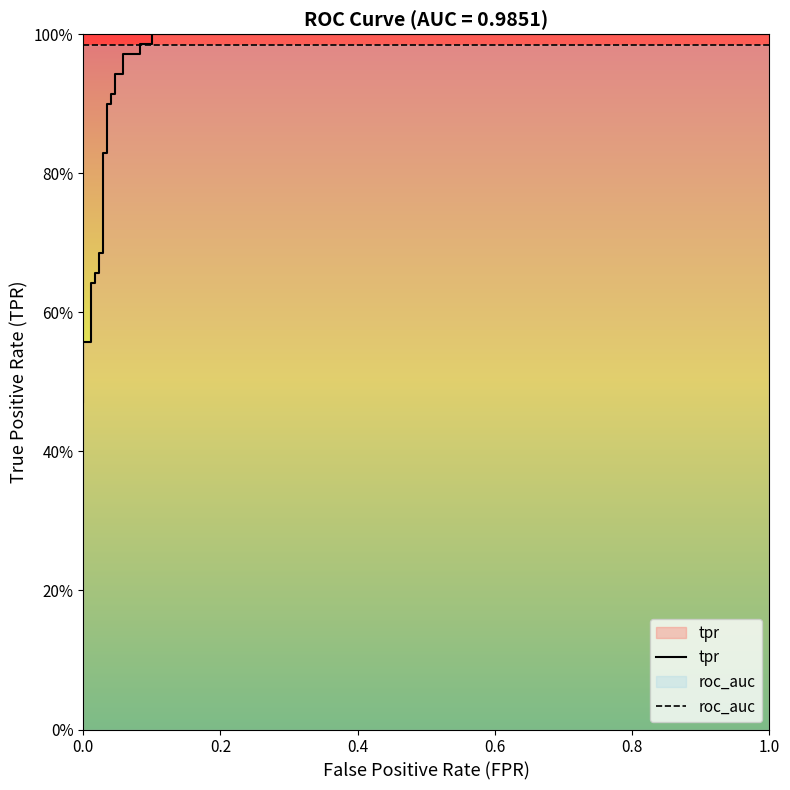

What is the label of the 6th point from the left?

1.0